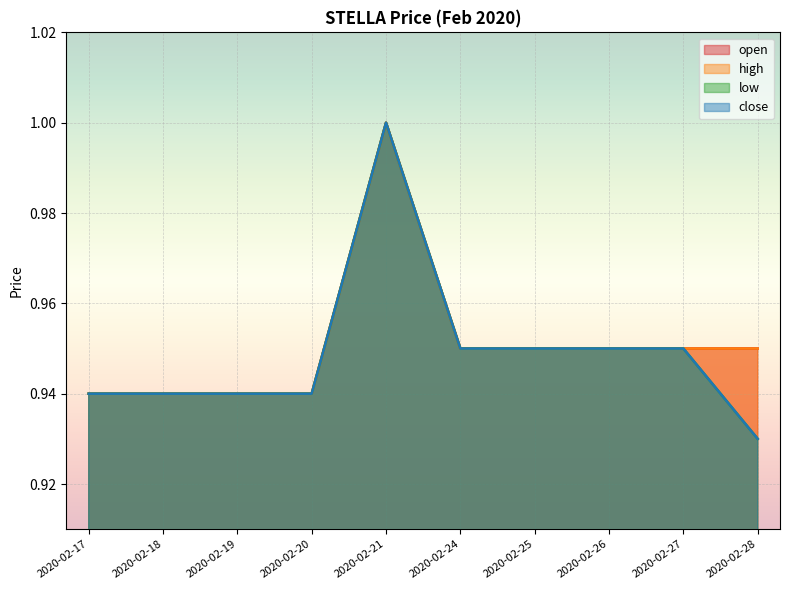

What is the difference between the open values at 2020-02-21 and 2020-02-17?

0.1